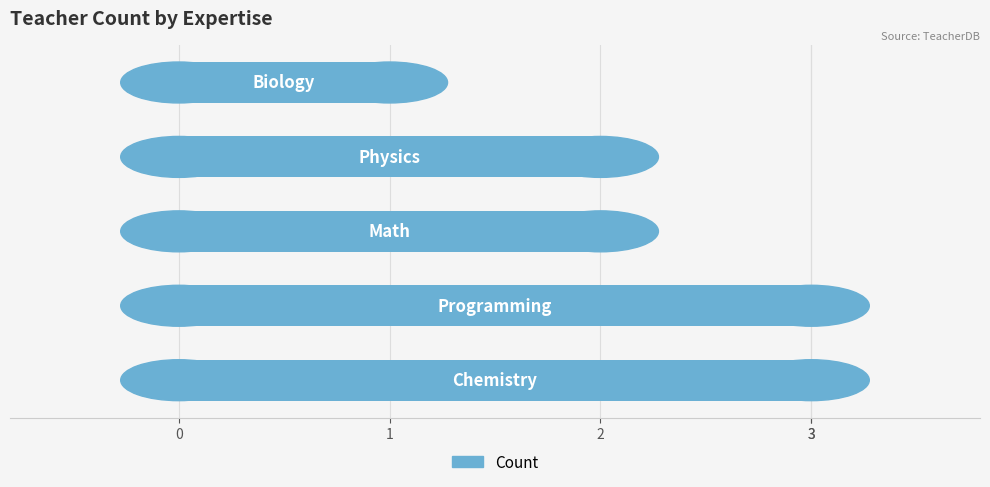

Count the number of categories in the chart.

5